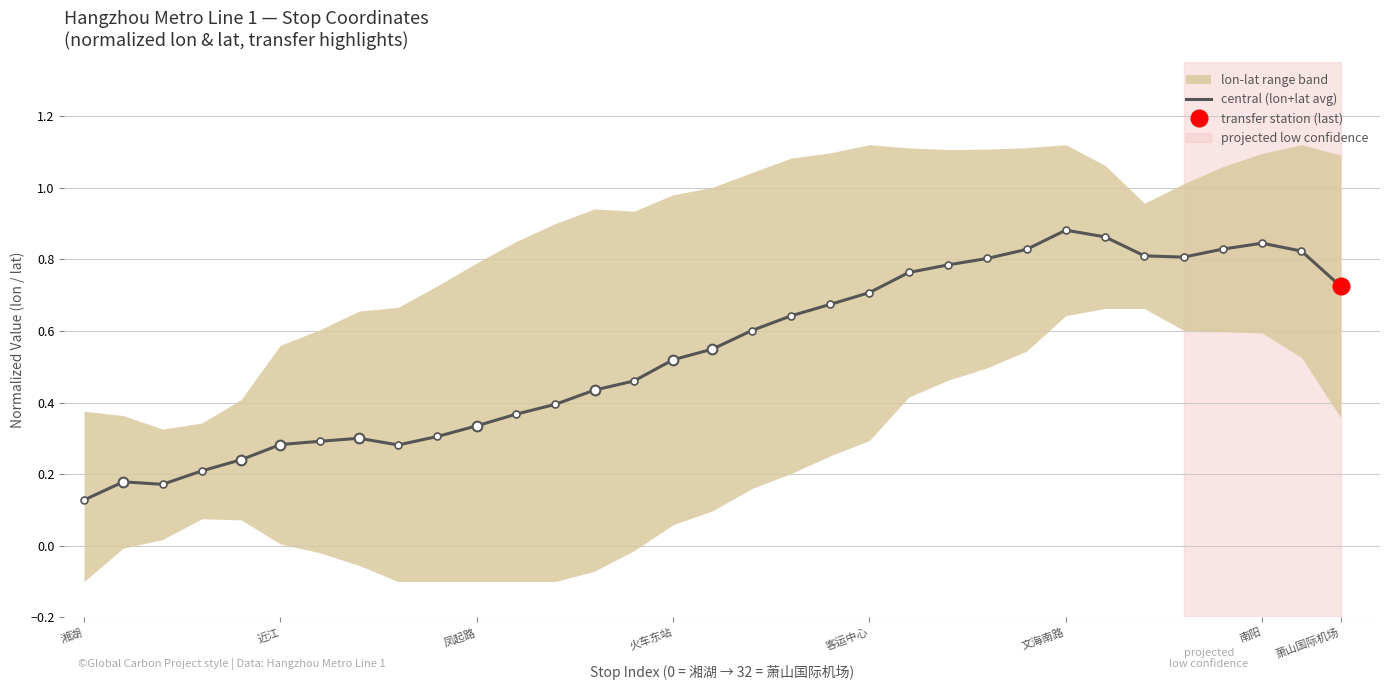

Count the values in the range 0 to 1.

33